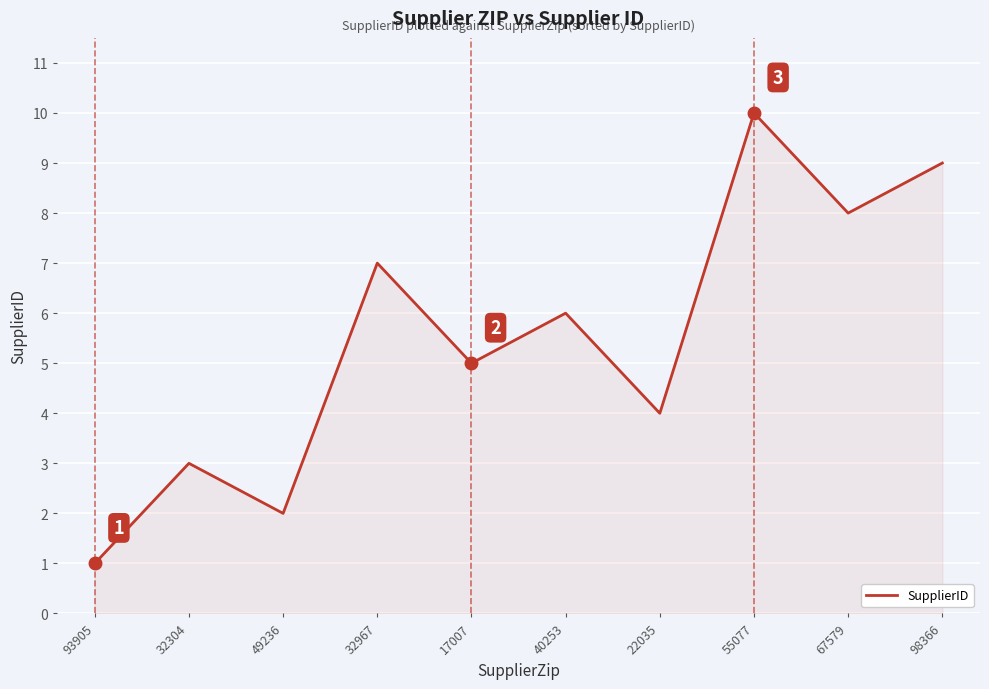

How many lines are shown in the chart?

1